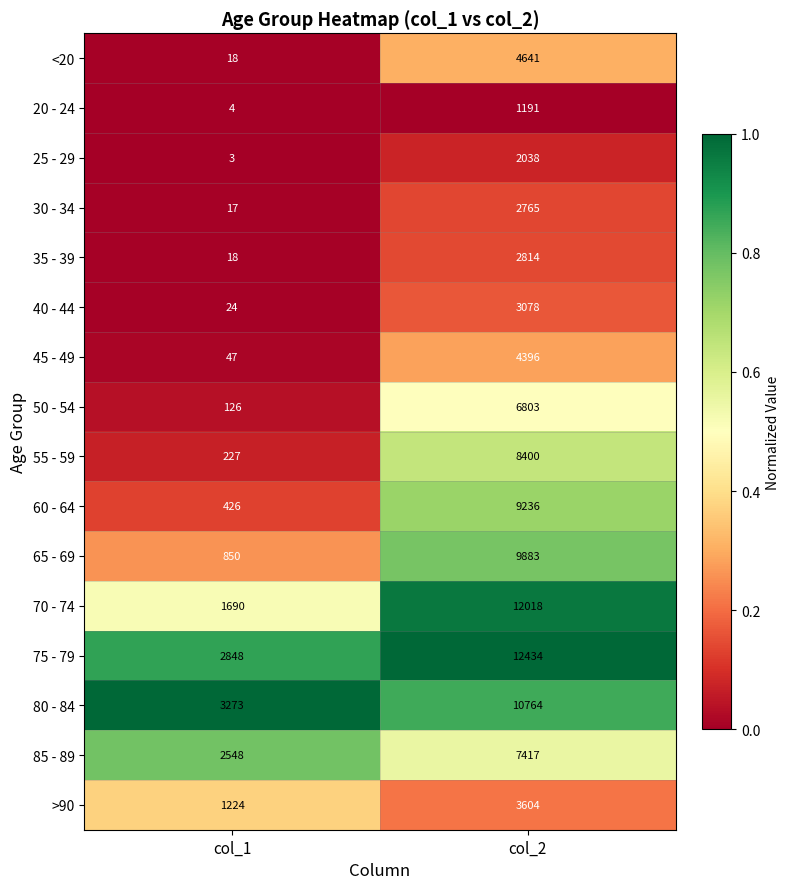

True or false: 35 - 39 has a value of 9 at col_1.

False